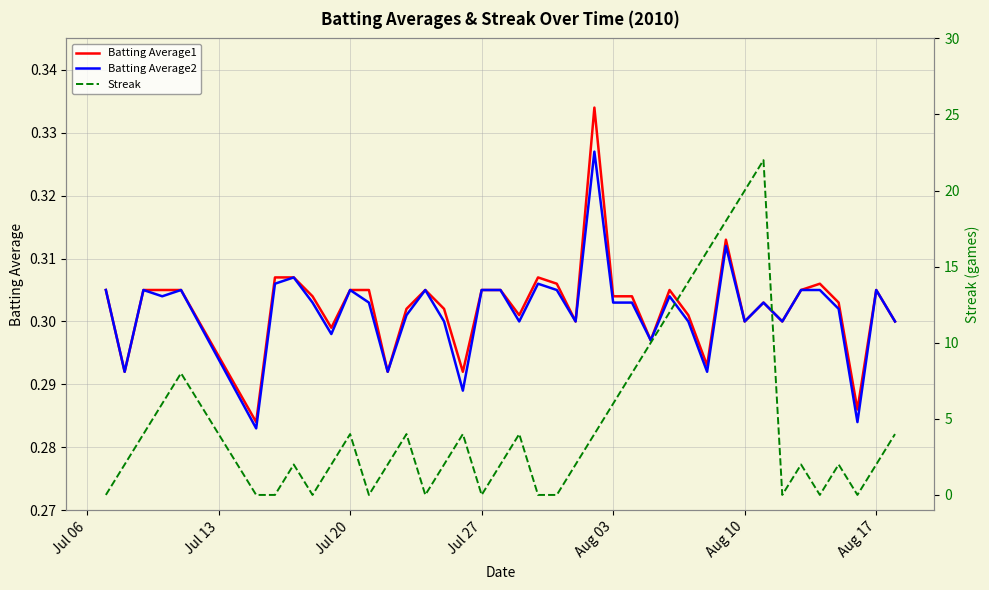

True or false: Batting Average2 has a value of 0.1 at Aug 10.

False